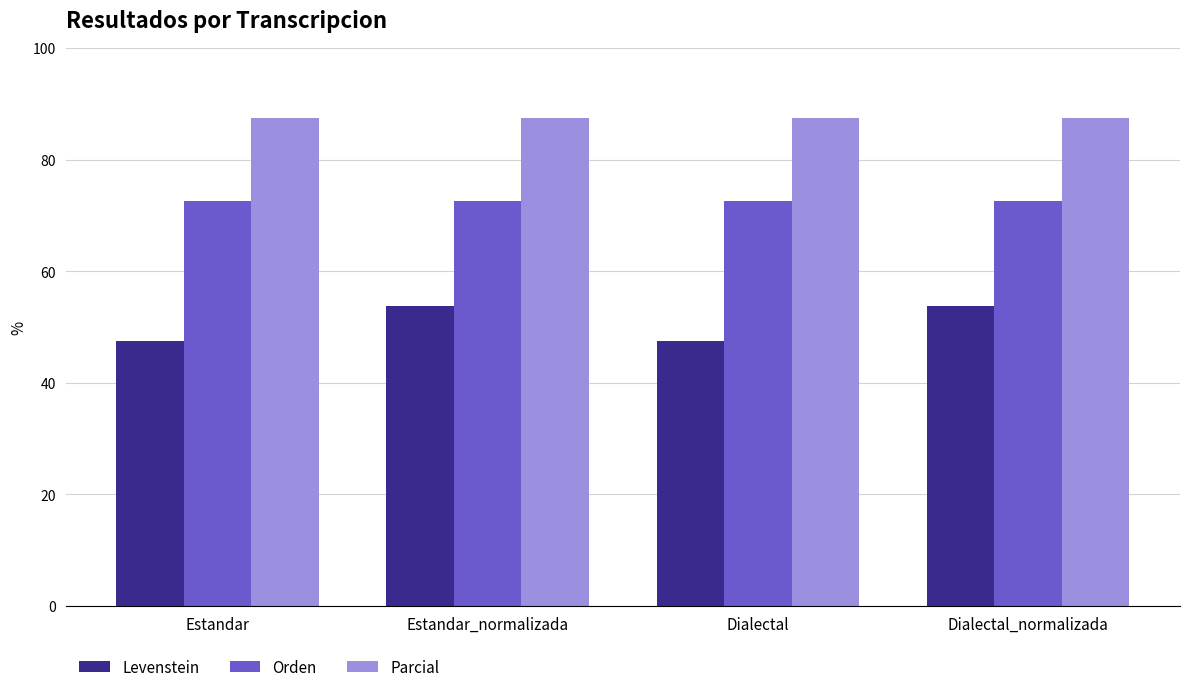

The value of Levenstein at Estandar is 72.8. True or false?

False